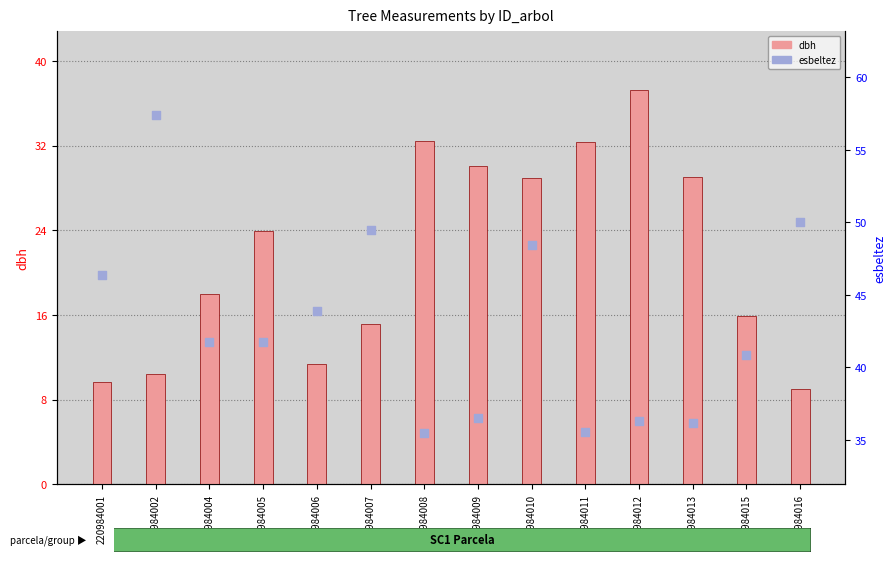

At which category is the sum across all series the highest?

220984010